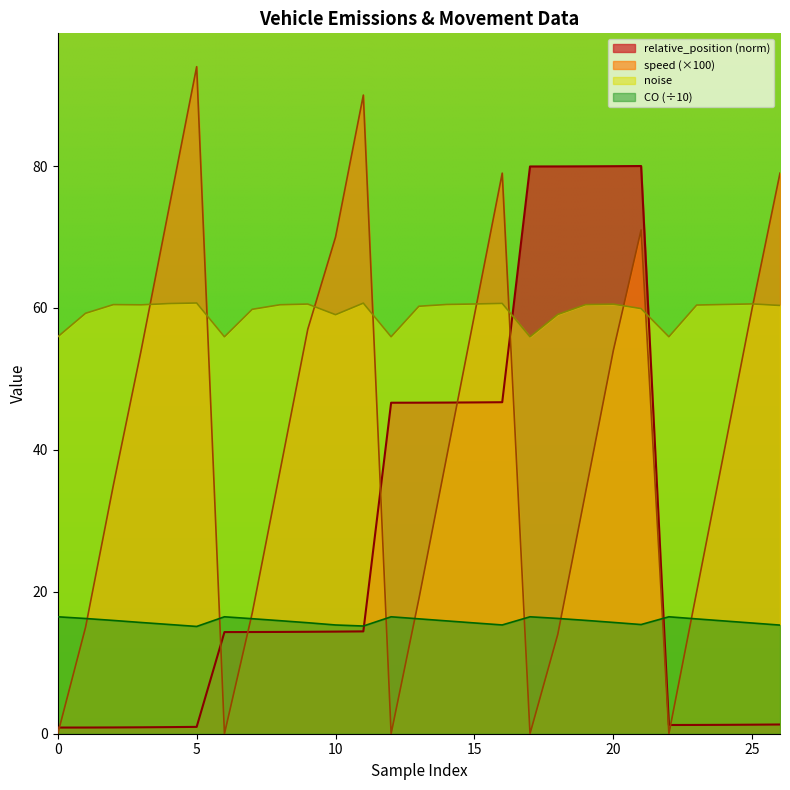

List the series in order of their peak value, lowest first.

CO (÷10), noise, relative_position (norm), speed (×100)